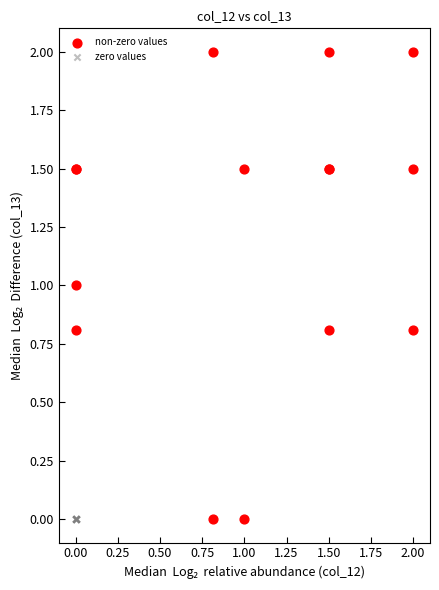

Which series reaches the maximum Y coordinate?

non-zero values